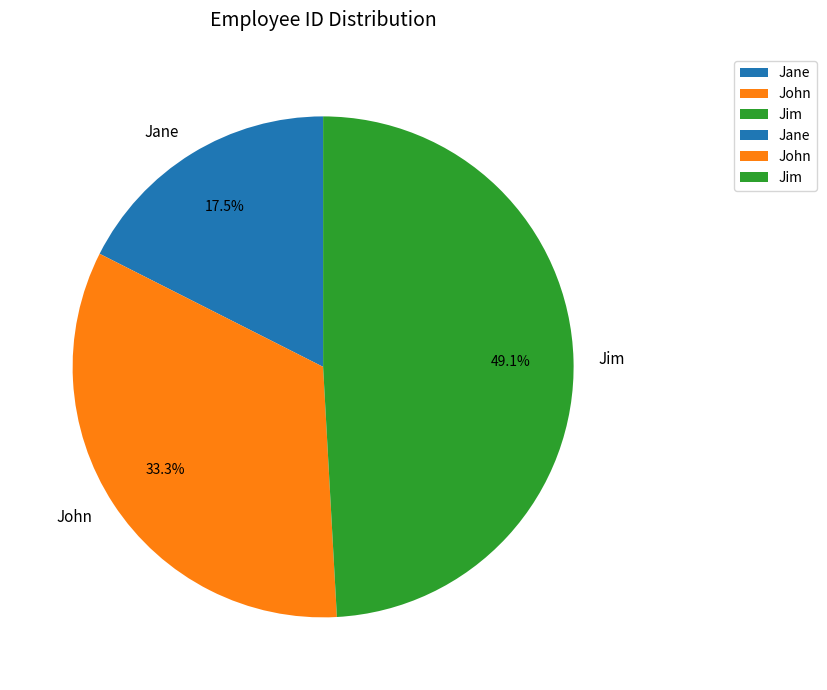

What percentage is NOT represented by Jane?

82.5%